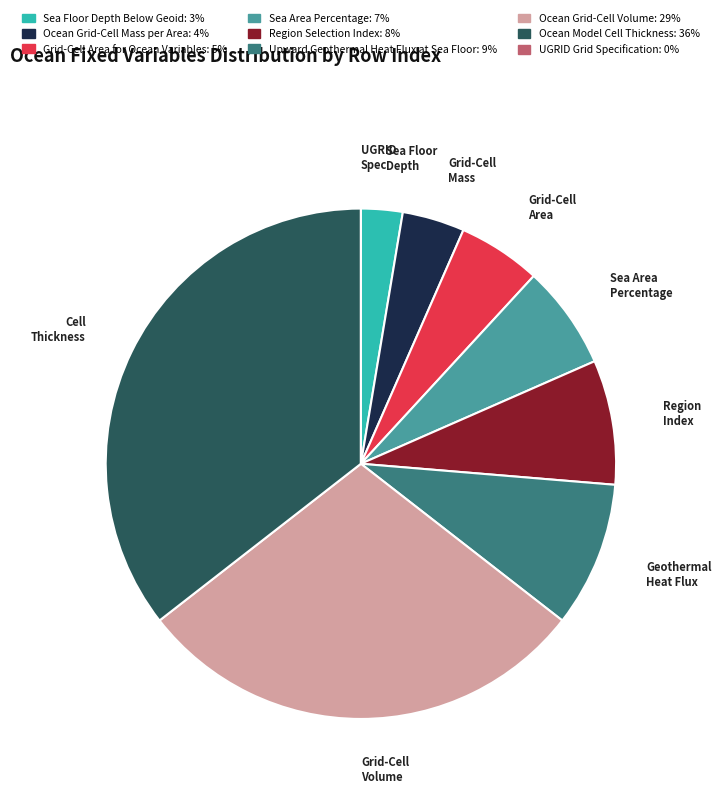

Is there a majority slice in this chart?

No